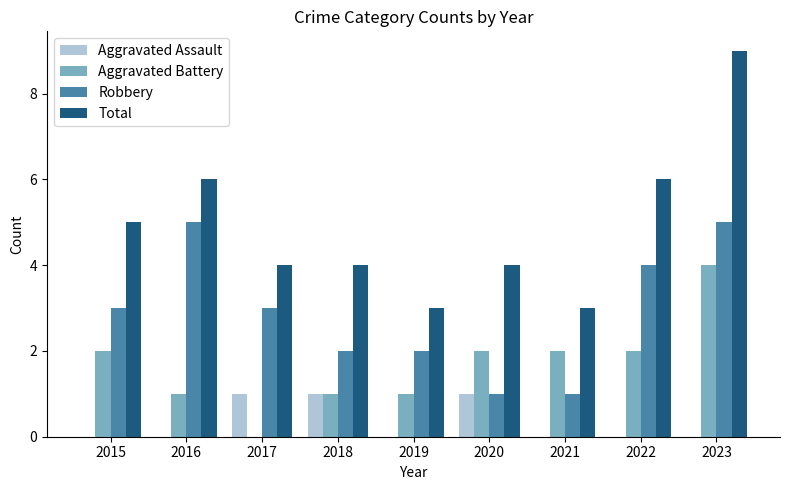

What is the maximum value shown in the chart?

9